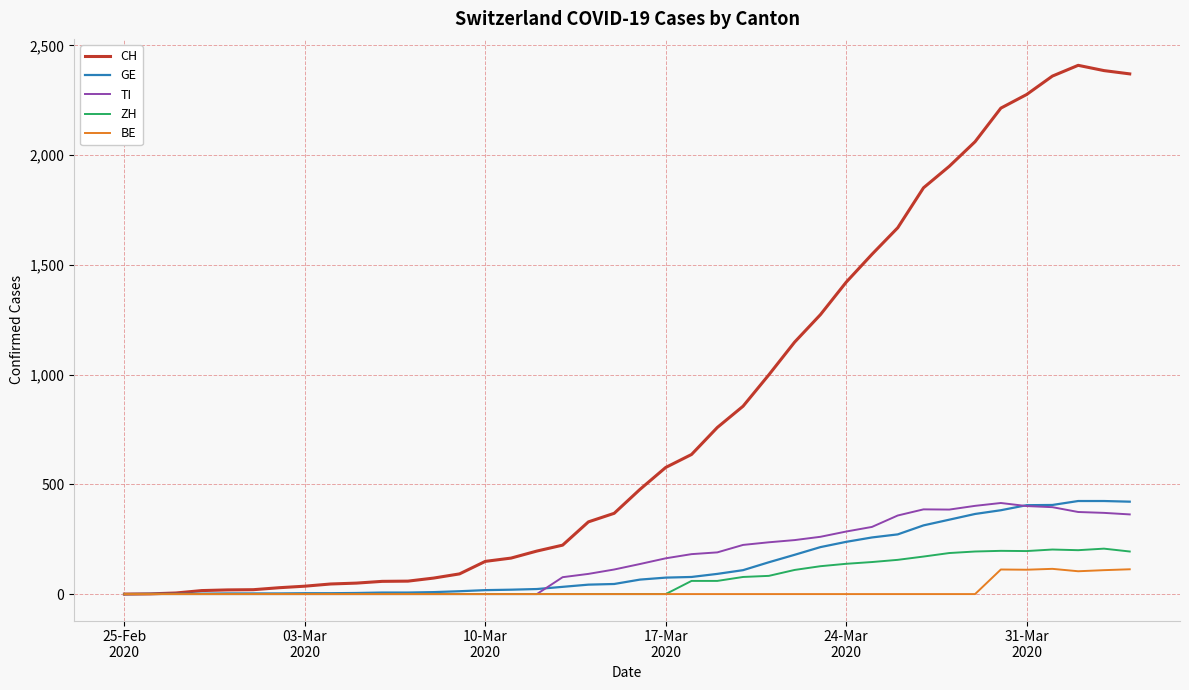

Which series has the largest total across all categories?

CH